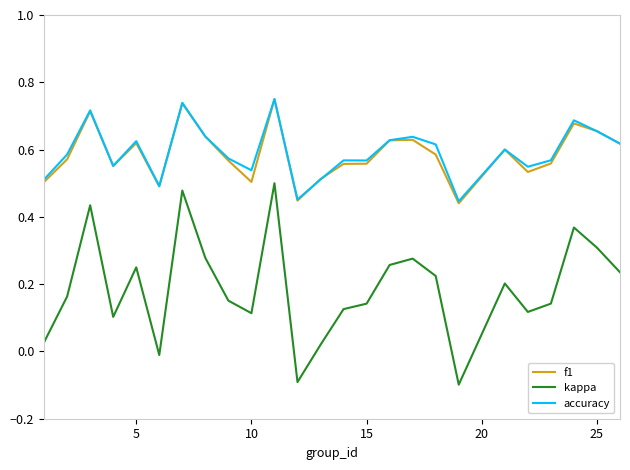

Which series has the widest spread of values?

kappa